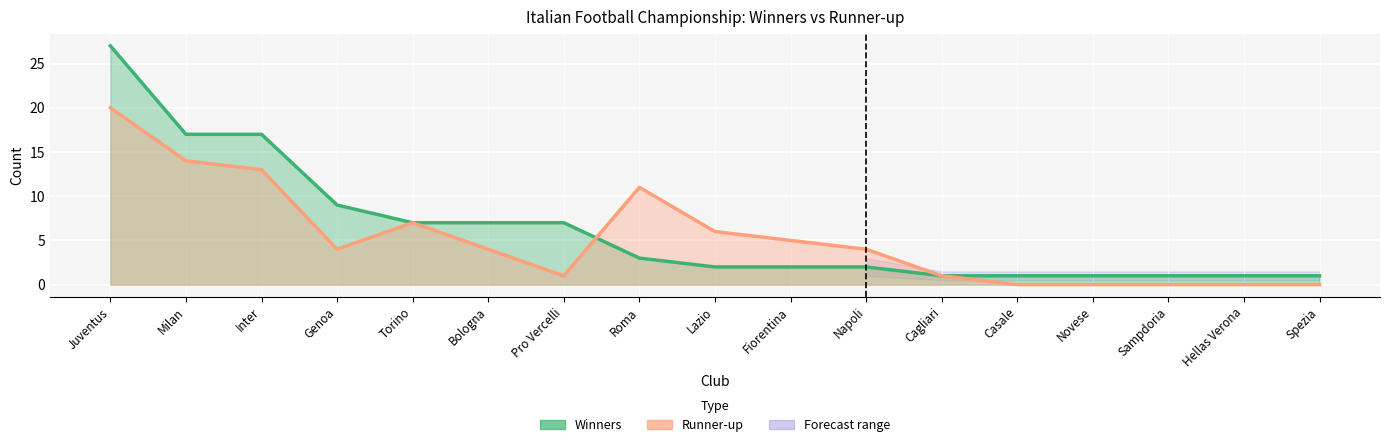

Does the chart display data point markers on the line(s)?

No